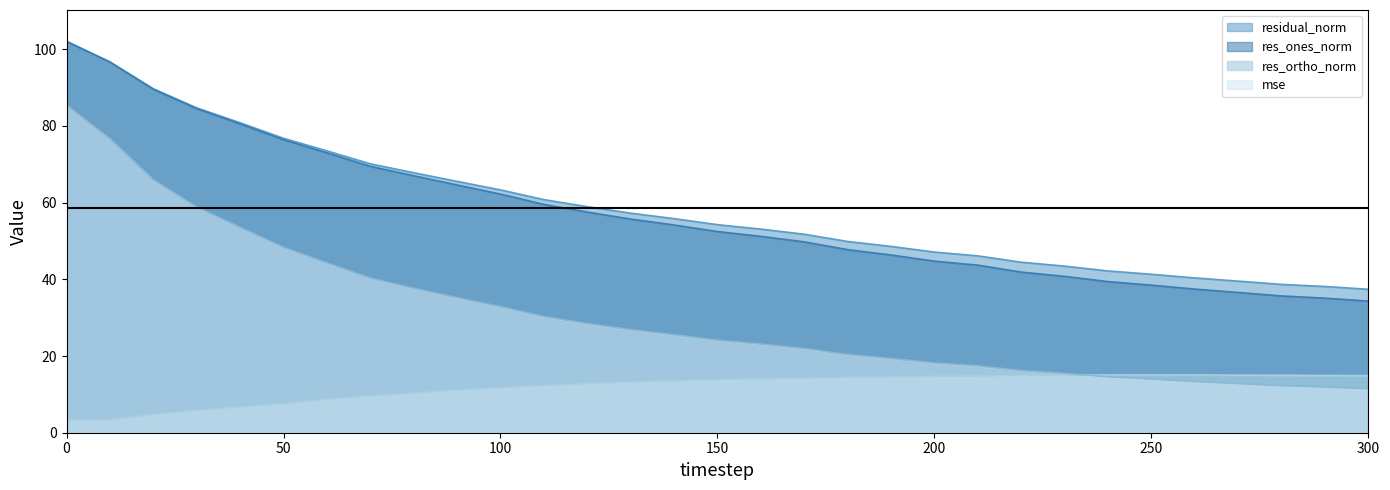

Is the value of res_ortho_norm at 0 greater than the value of mse at 250?

No